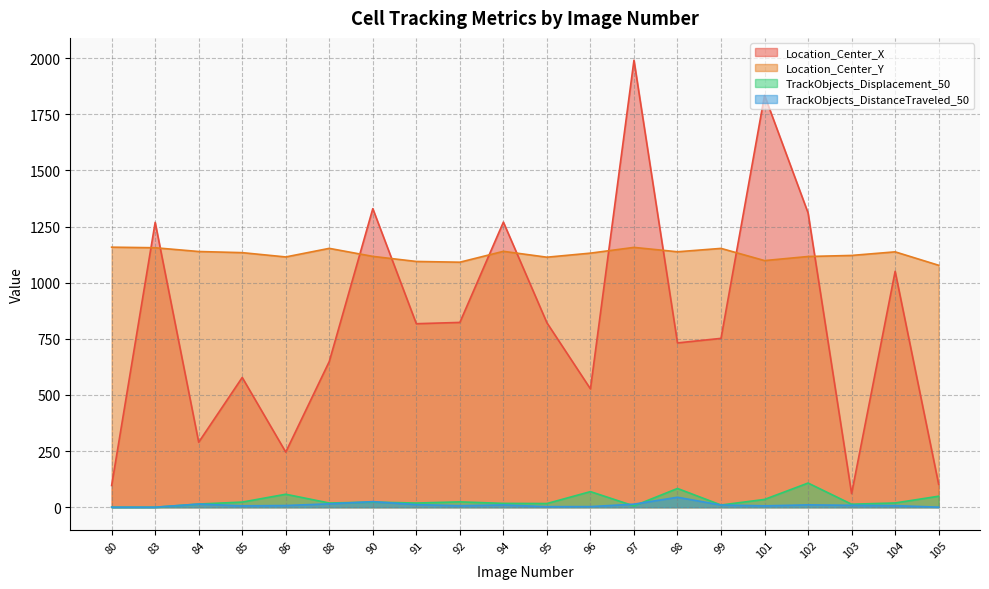

Reading right to left, extract all data points from this chart.

Location_Center_X: 105=102.0	104=1050.6	103=60.7	102=1310.8	101=1834.6	99=752.1	98=731.8	97=1990.9	96=527.1	95=821.5	94=1269.8	92=823.1	91=817.3	90=1329.8	88=649.1	86=245.5	85=577.9	84=289.5	83=1268.8	80=96.8
Location_Center_Y: 105=1077.7	104=1137.5	103=1121.4	102=1116.8	101=1098.6	99=1152.8	98=1137.8	97=1157.3	96=1131.7	95=1113.6	94=1139.8	92=1091.3	91=1094.7	90=1117.3	88=1153.0	86=1114.8	85=1133.9	84=1139.0	83=1155.7	80=1158.3
TrackObjects_Displacement_50: 105=49.0	104=19.0	103=13.3	102=107.7	101=34.8	99=9.8	98=83.5	97=5.8	96=69.5	95=16.4	94=17.1	92=23.8	91=18.6	90=22.9	88=18.8	86=57.8	85=22.9	84=14.1	83=0.0	80=0.0
TrackObjects_DistanceTraveled_50: 105=0.3	104=7.1	103=8.6	102=10.5	101=6.1	99=9.8	98=44.3	97=13.6	96=2.7	95=2.4	94=10.0	92=6.7	91=11.5	90=24.9	88=15.1	86=7.6	85=6.0	84=14.1	83=0.0	80=0.0